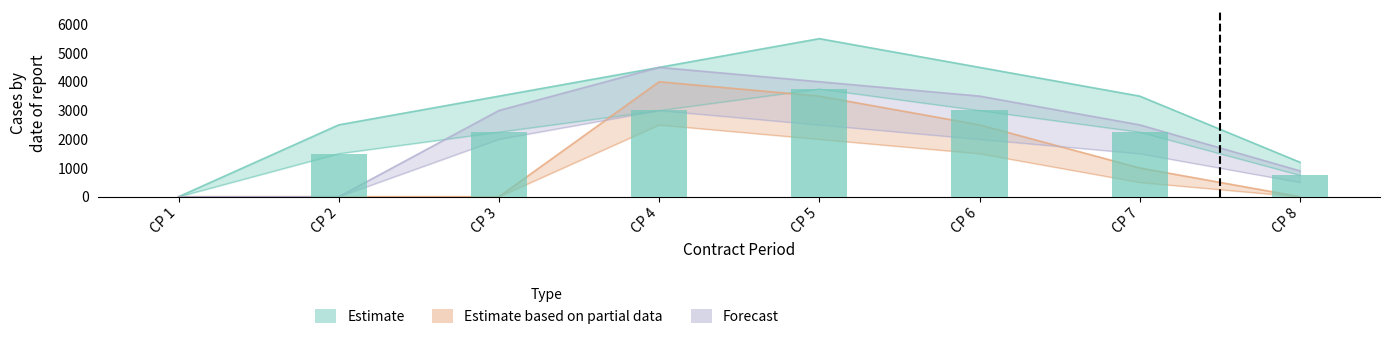

What is the maximum value for Forecast?

3000